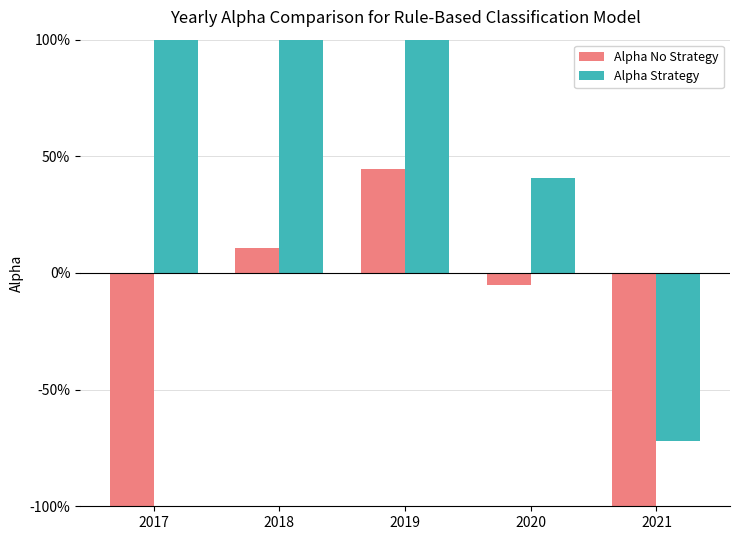

Are the bars horizontal?

No